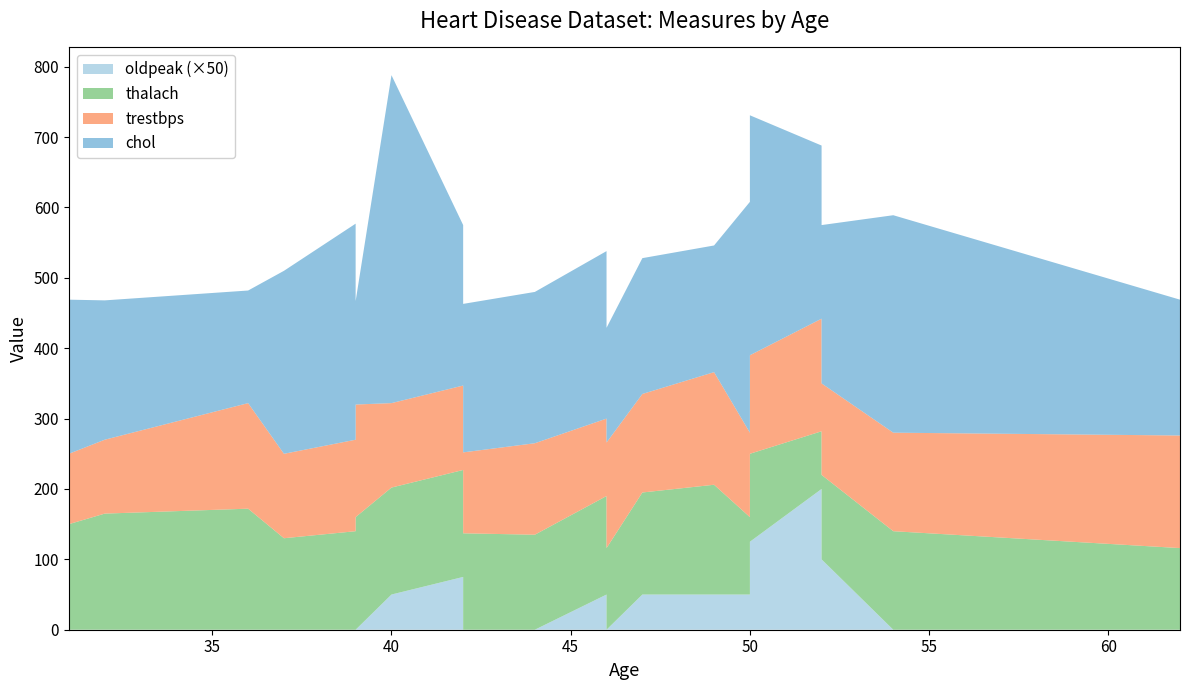

Reading left to right, what are all the values shown in this chart?

chol: 219.0	198.0	160.0	260.0	307.0	147.0	466.0	228.0	211.0	215.0	238.0	163.0	193.0	180.0	328.0	341.0	246.0	225.0	309.0	193.0
thalach: 150.0	165.0	172.0	130.0	140.0	160.0	152.0	152.0	137.0	135.0	140.0	116.0	145.0	156.0	110.0	125.0	82.0	120.0	140.0	116.0
trestbps: 100.0	105.0	150.0	120.0	130.0	160.0	120.0	120.0	115.0	130.0	110.0	150.0	140.0	160.0	120.0	140.0	160.0	130.0	140.0	160.0
oldpeak: 0.0	0.0	0.0	0.0	0.0	0.0	1.0	1.5	0.0	0.0	1.0	0.0	1.0	1.0	1.0	2.5	4.0	2.0	0.0	0.0